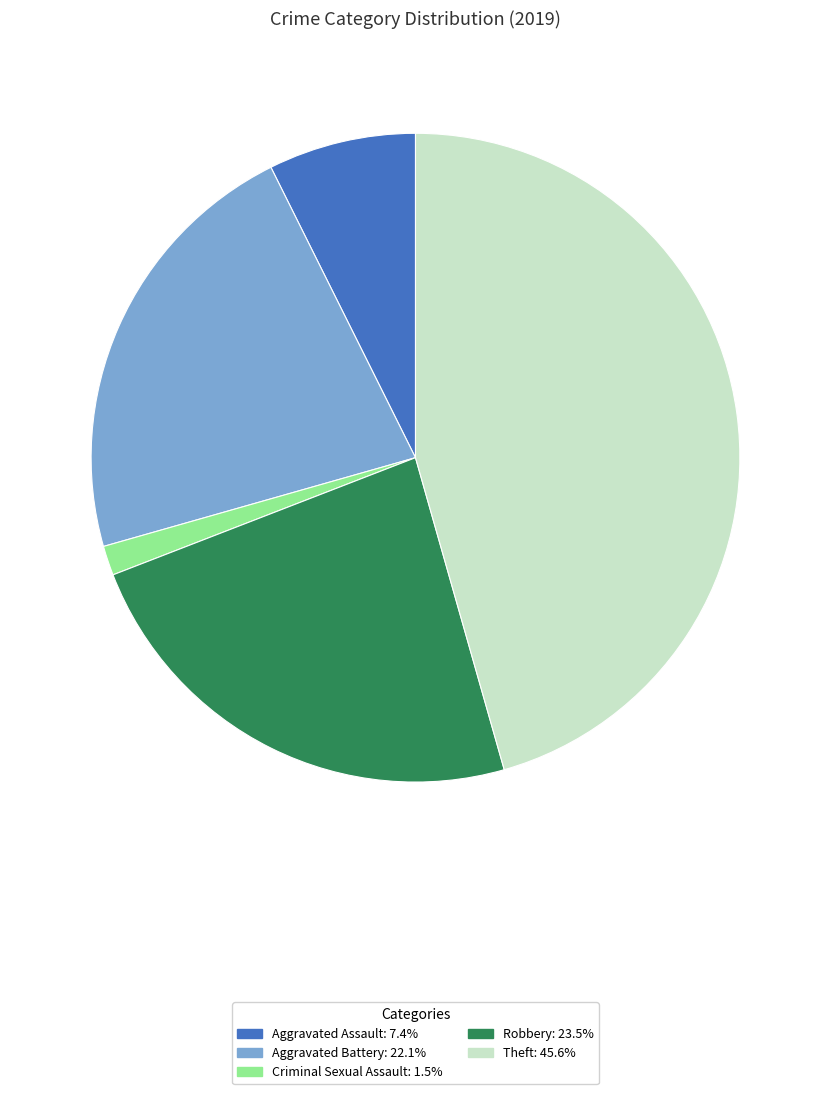

Is there any slice that represents more than half of the pie?

No